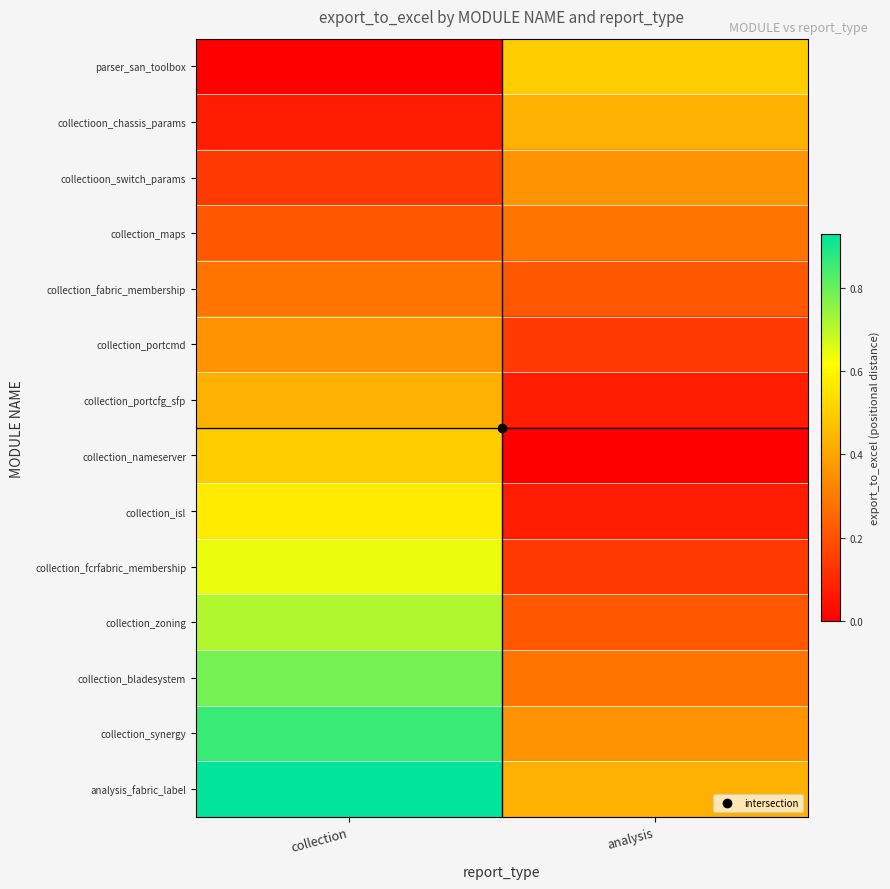

At collection, list the series in order from largest to smallest.

analysis_fabric_label, collection_synergy, collection_bladesystem, collection_zoning, collection_fcrfabric_membership, collection_isl, collection_nameserver, collection_portcfg_sfp, collection_portcmd, collection_fabric_membership, collection_maps, collectioon_switch_params, collectioon_chassis_params, parser_san_toolbox